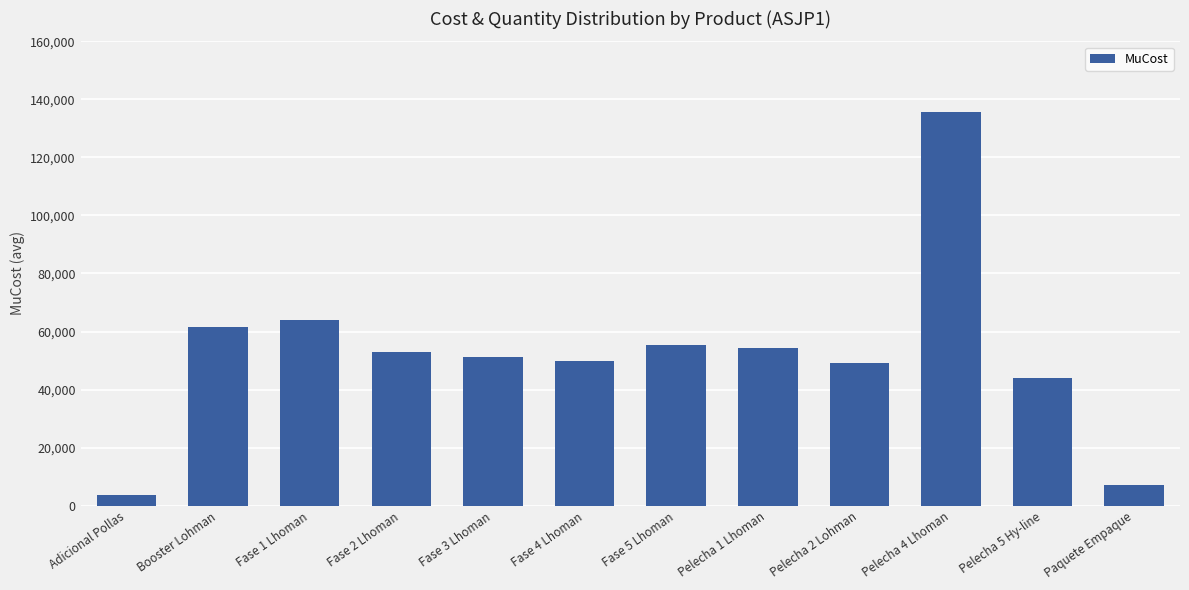

What is the label of the 6th bar from the right?

Fase 5 Lhoman